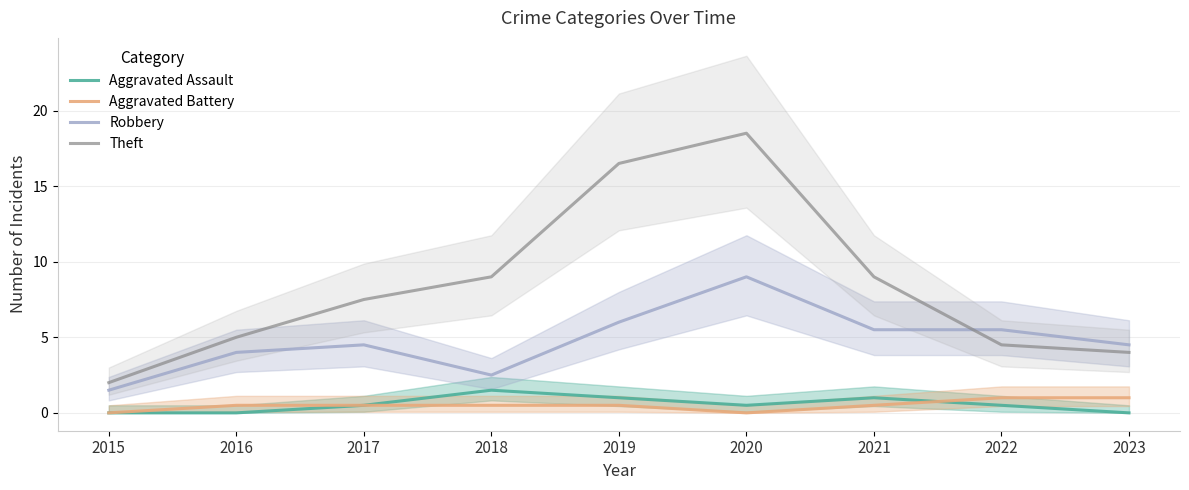

Is it true that Aggravated Assault equals 0.5 at 2022?

True